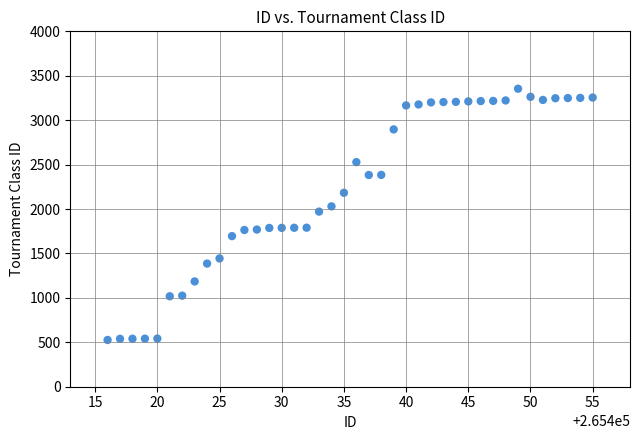

What is the range of X values (max minus min)?

39